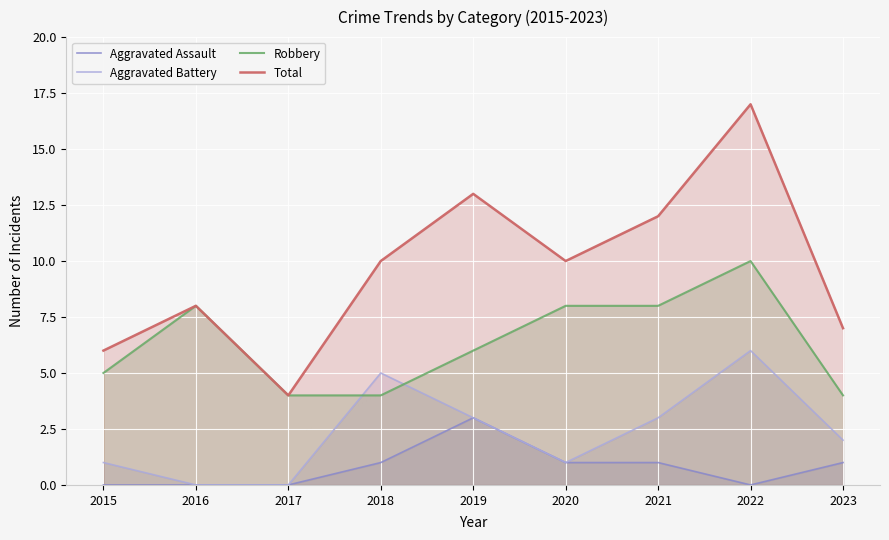

Does the chart display data point markers on the line(s)?

No